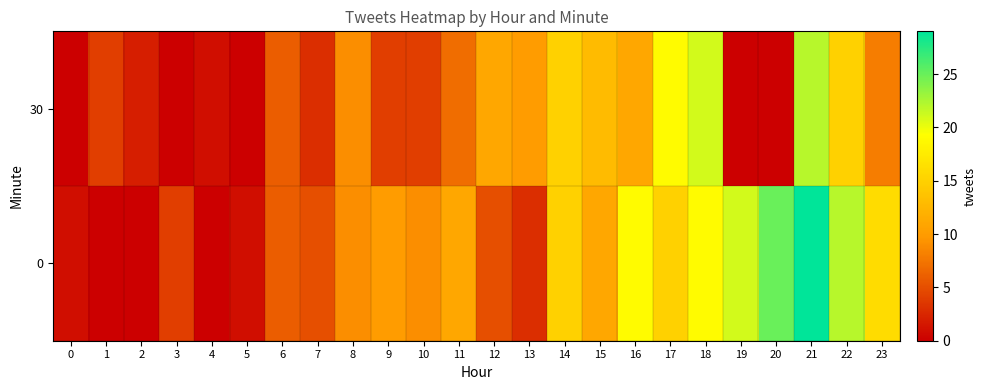

At which category is the sum across all series the highest?

21